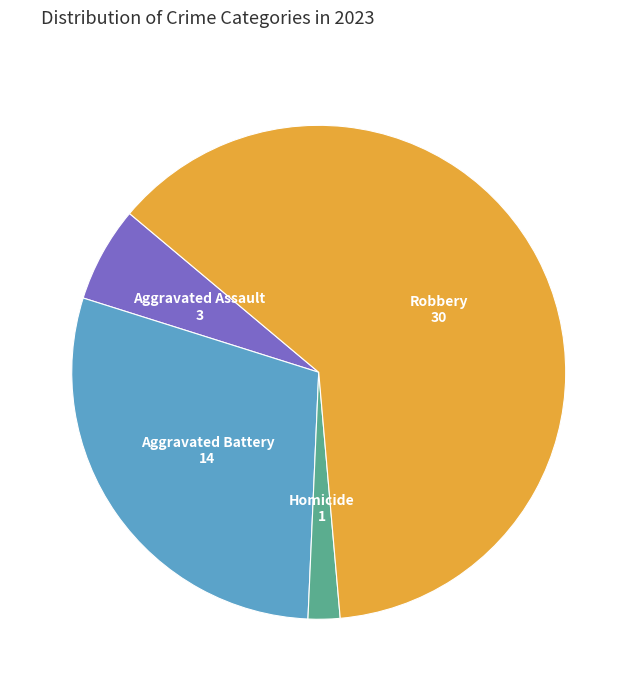

Count the number of slices in the pie.

4